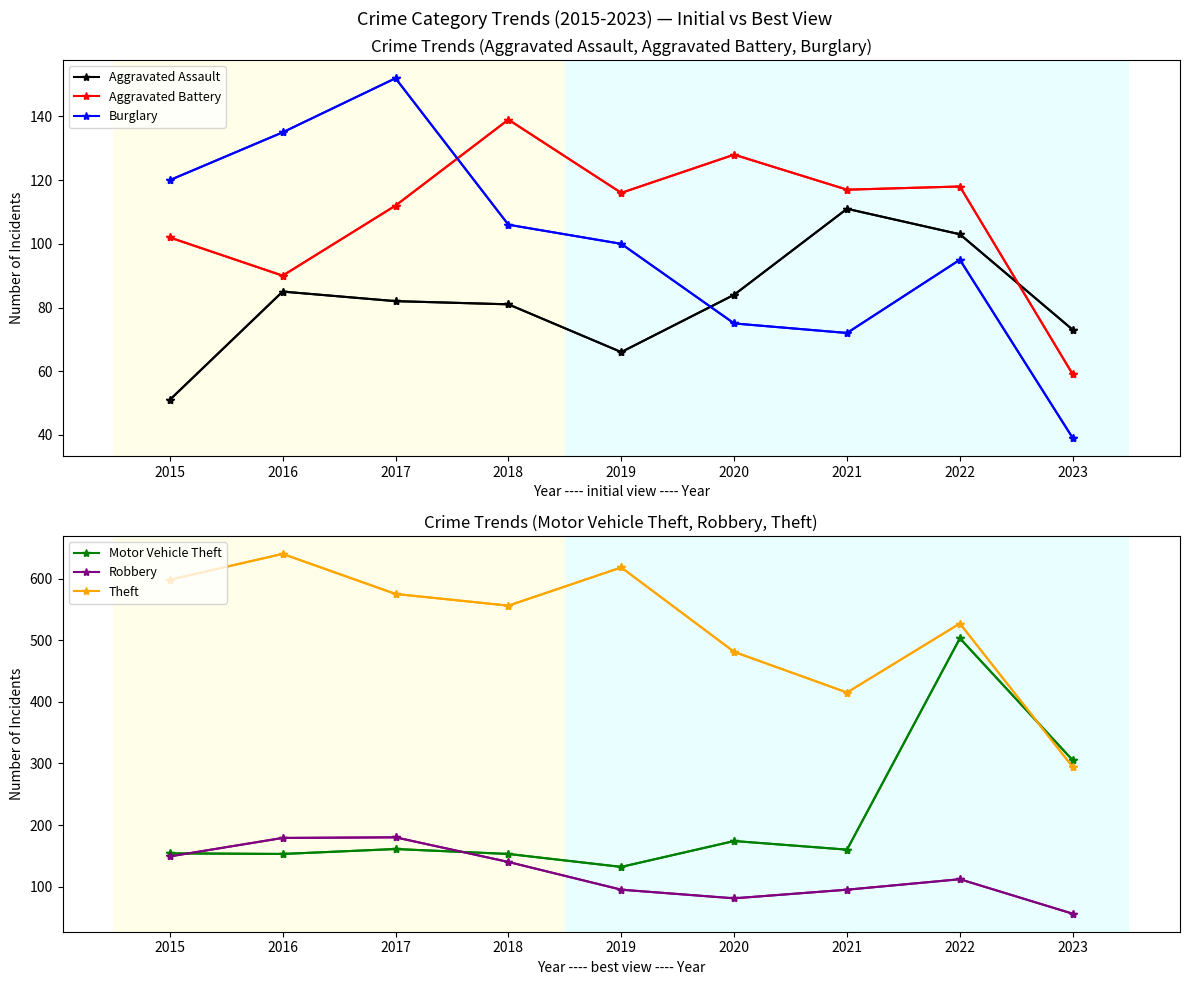

How many values in the Robbery series exceed 112?

4